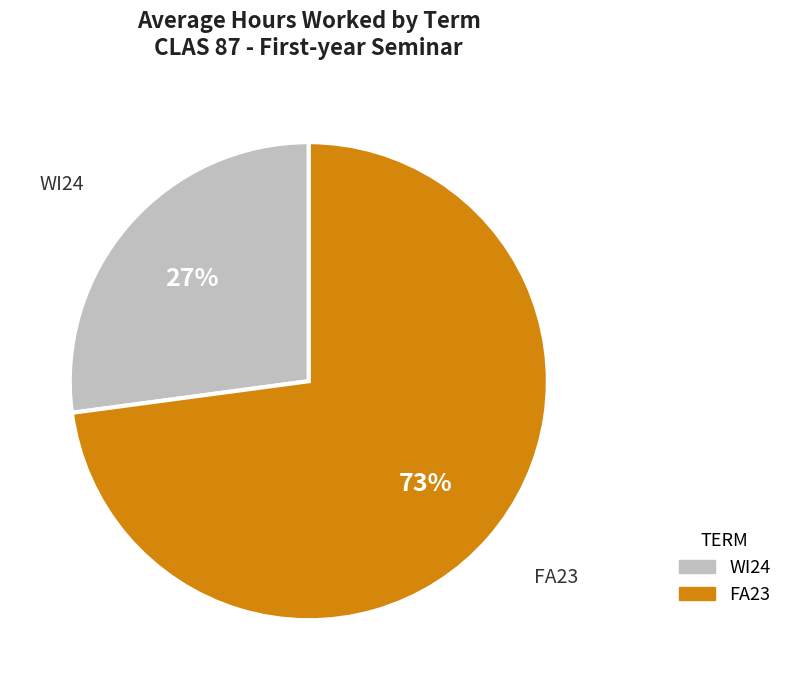

Is there a majority slice in this chart?

Yes